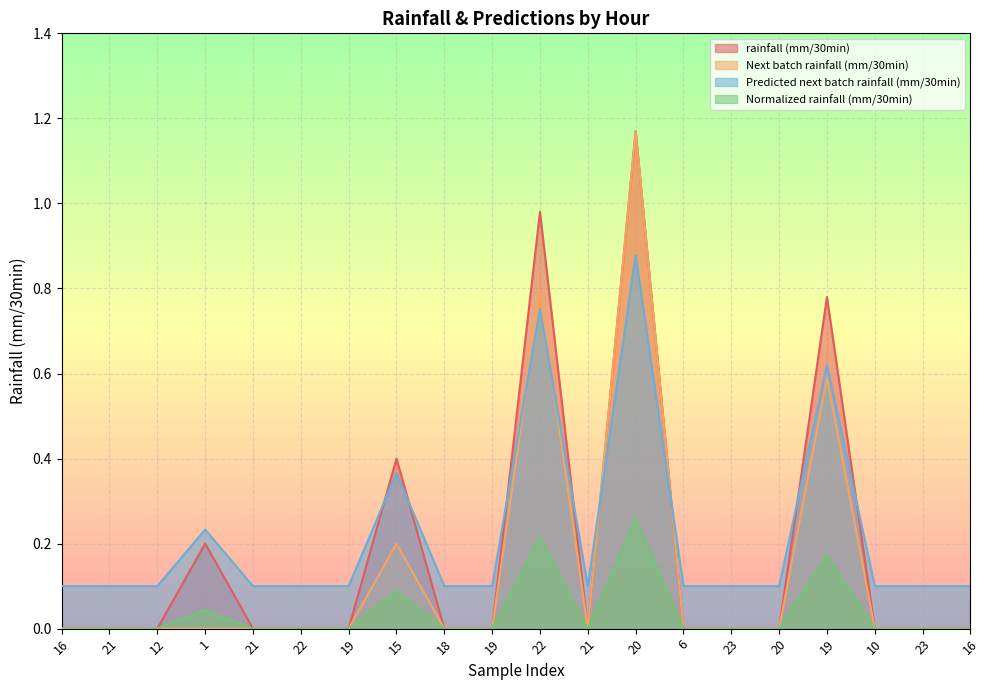

Is it true that rainfall (mm/30min) equals -0.5 at 16?

False